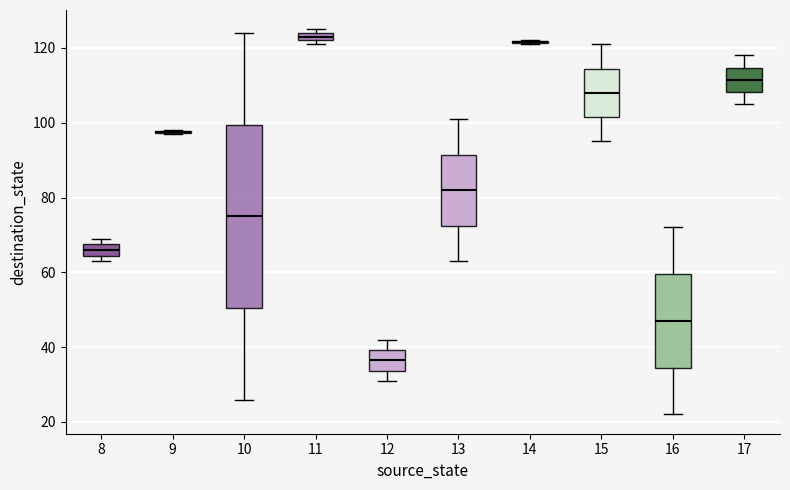

Which box is the tallest, from its lower edge to its upper edge?

10